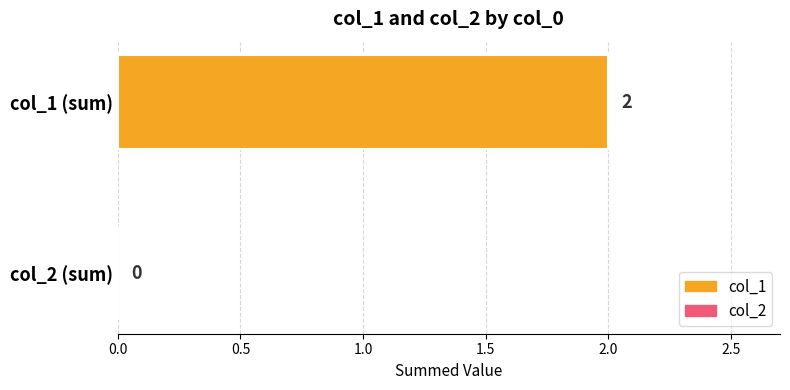

What is the maximum value shown in the chart?

2